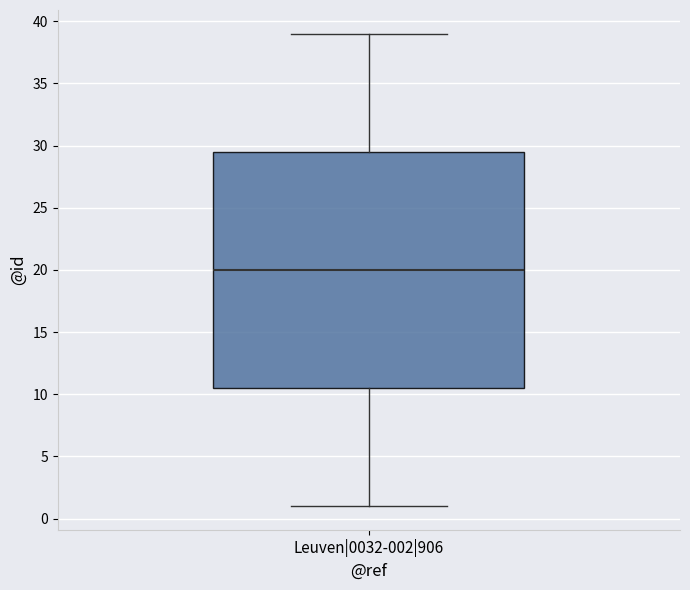

Transcribe this box plot: give where the median line is, the range the box spans, and where the two whiskers end, as read against the y-axis. The values are not printed on the chart, so give them approximately, as read against the axis.

median 20.0, box 10.5 to 29.5, whiskers 1.0 to 39.0